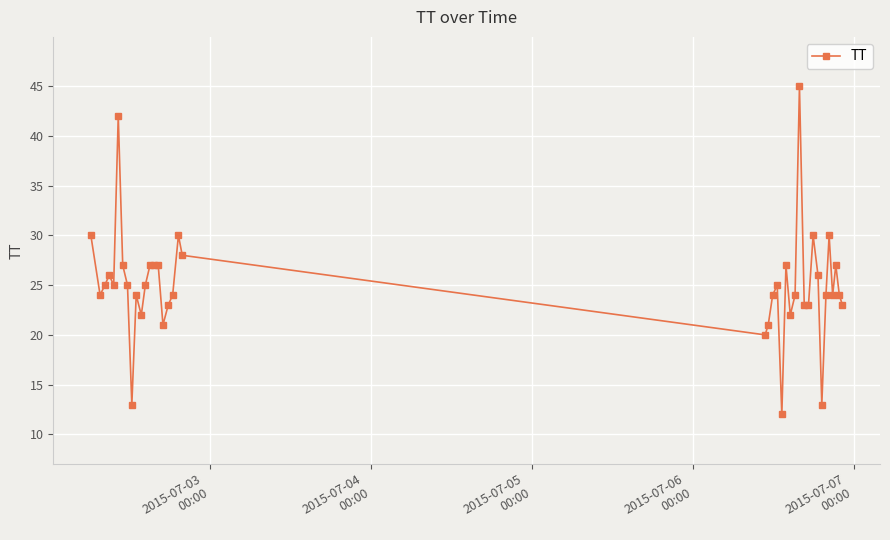

What is the smallest value displayed?

12